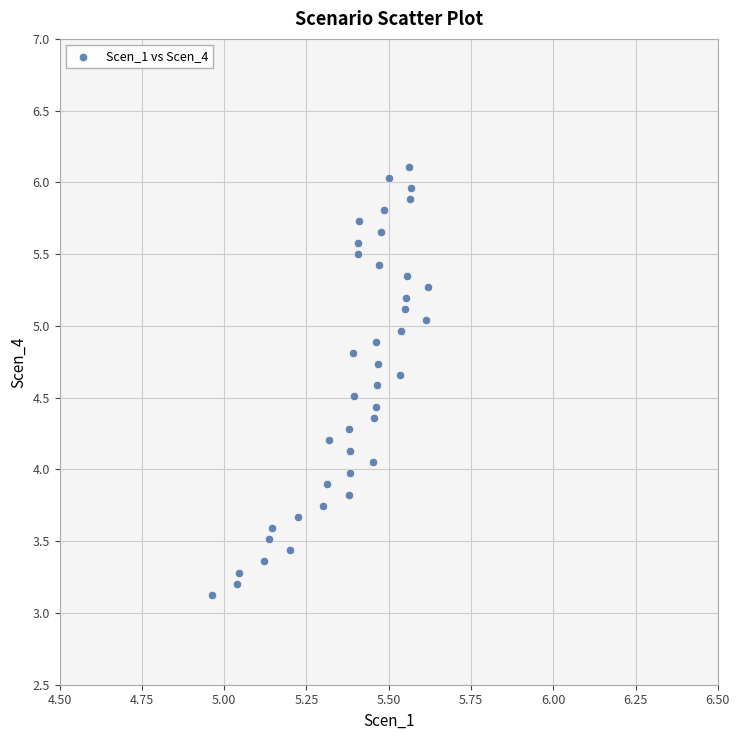

What is the range of X values (max minus min)?

0.7